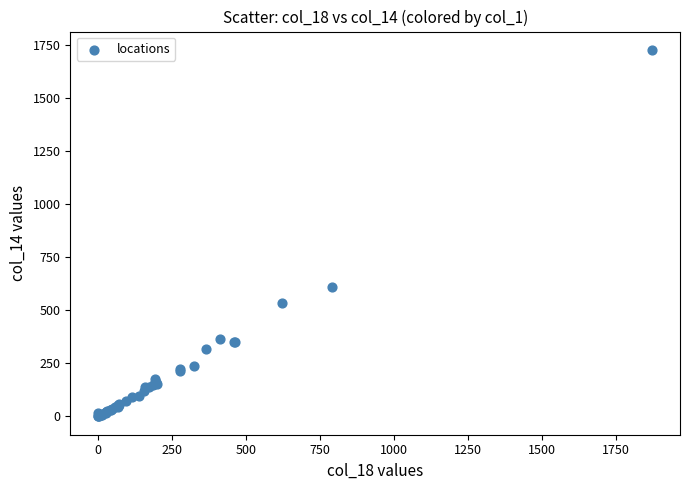

What Y value in the scatter plot is closest to 862?

609